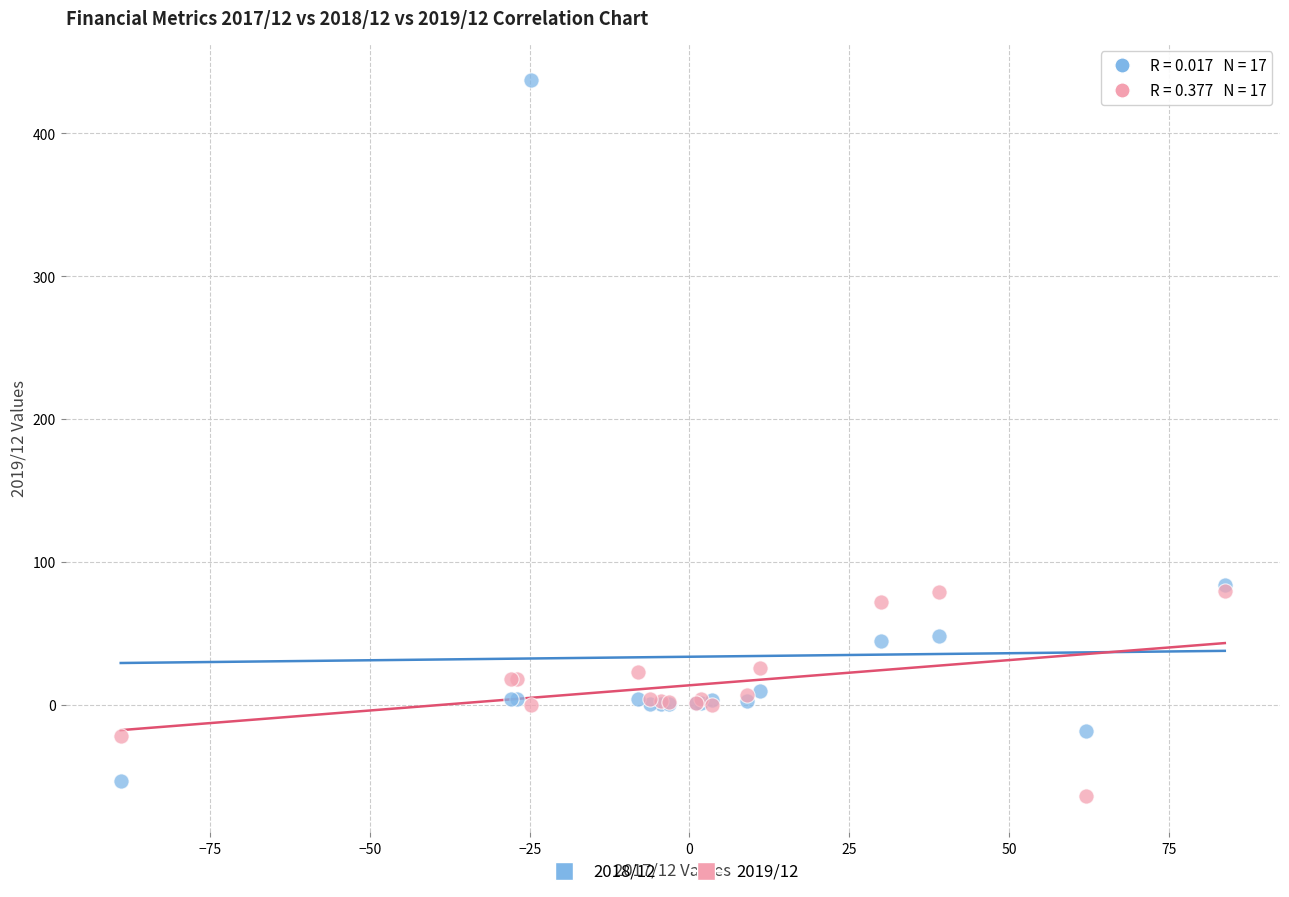

Which series contains the lowest Y value?

2019/12